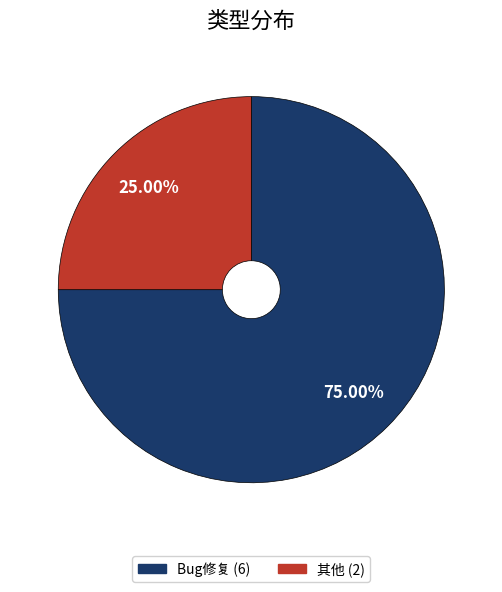

To the nearest percent, what is the difference between the largest and smallest slice percentages?

50%